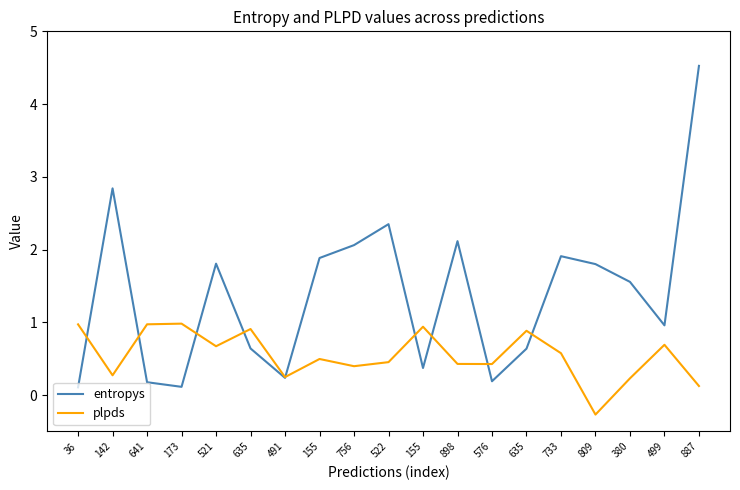

Which has a higher value, 155 or 887?

887